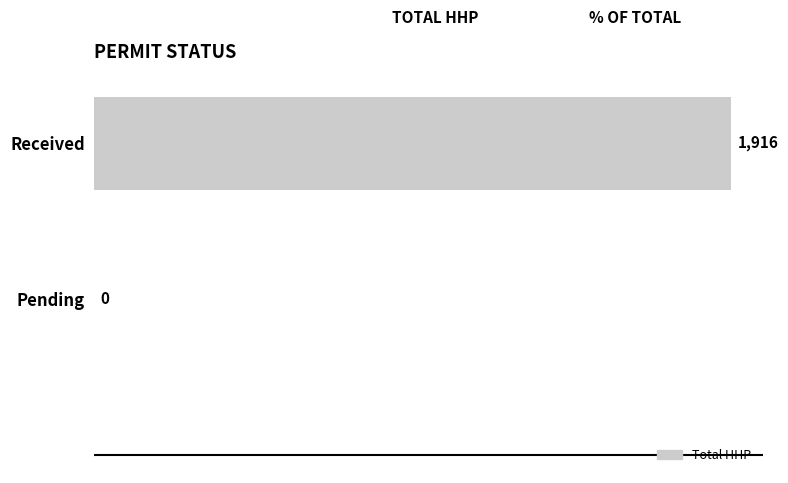

True or false: the data shows 0 at Pending.

True